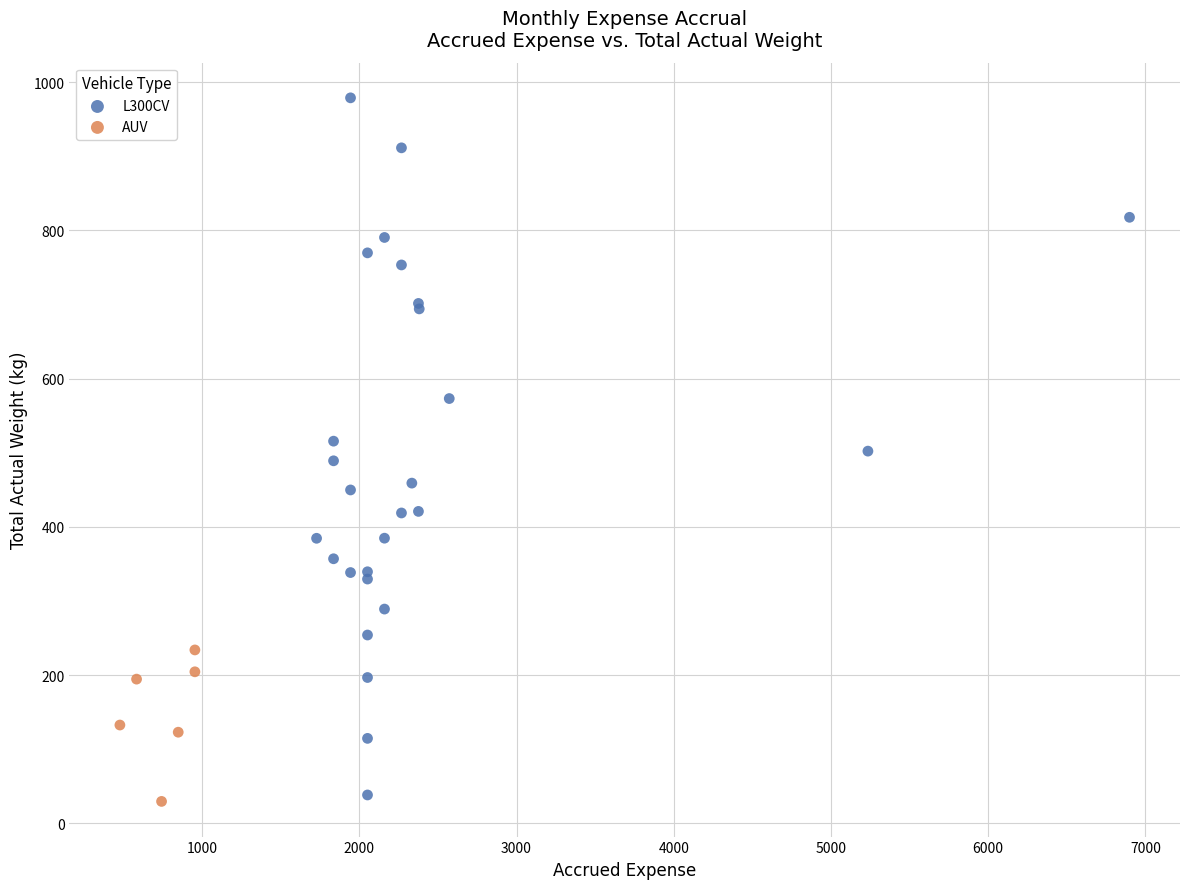

Which series has the largest Y range (max minus min)?

L300CV